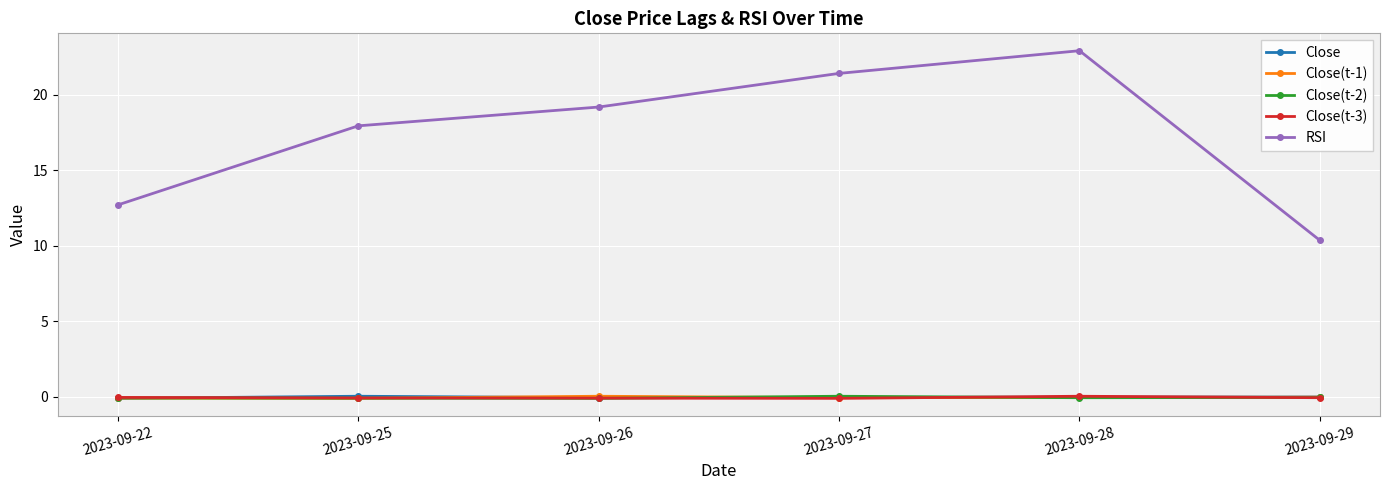

What is the highest value of the RSI series?

22.9